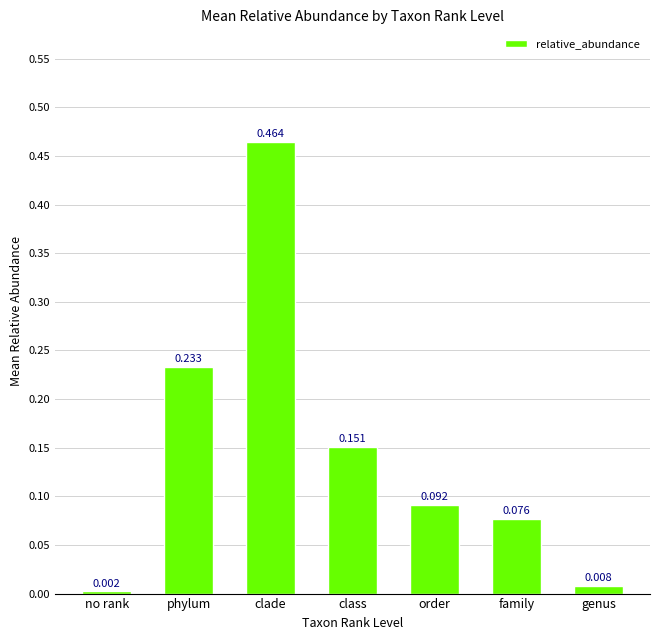

Where is the data nearest to the value 0?

no rank